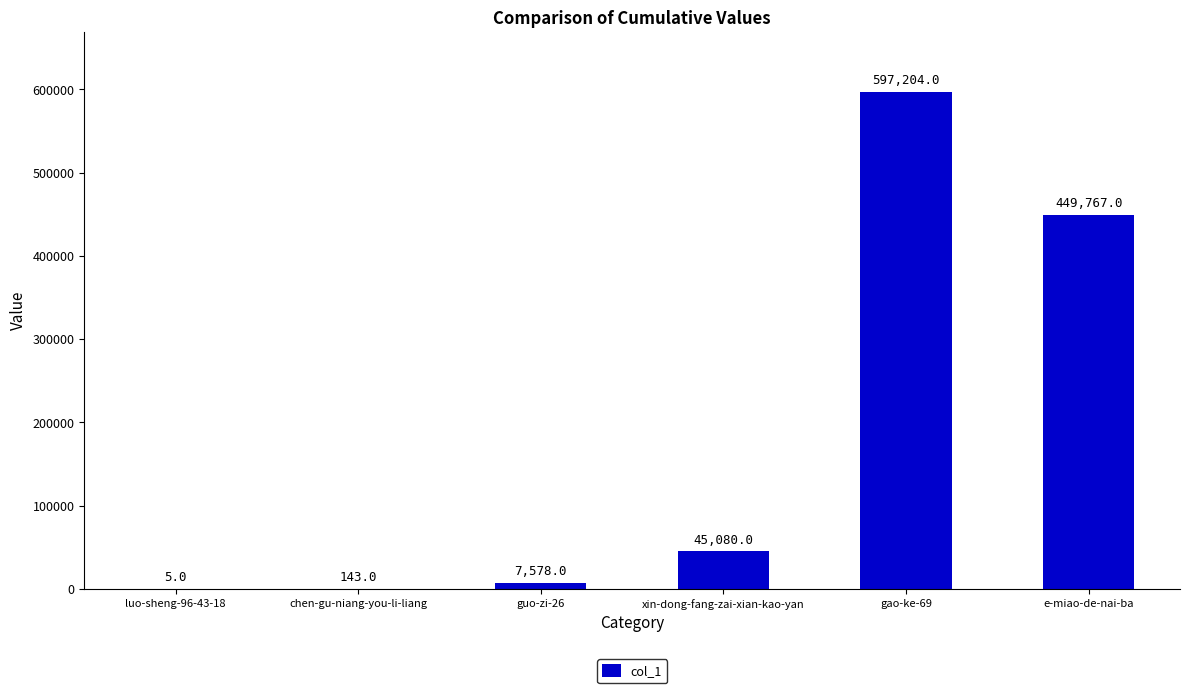

Which has a higher value, chen-gu-niang-you-li-liang or luo-sheng-96-43-18?

chen-gu-niang-you-li-liang